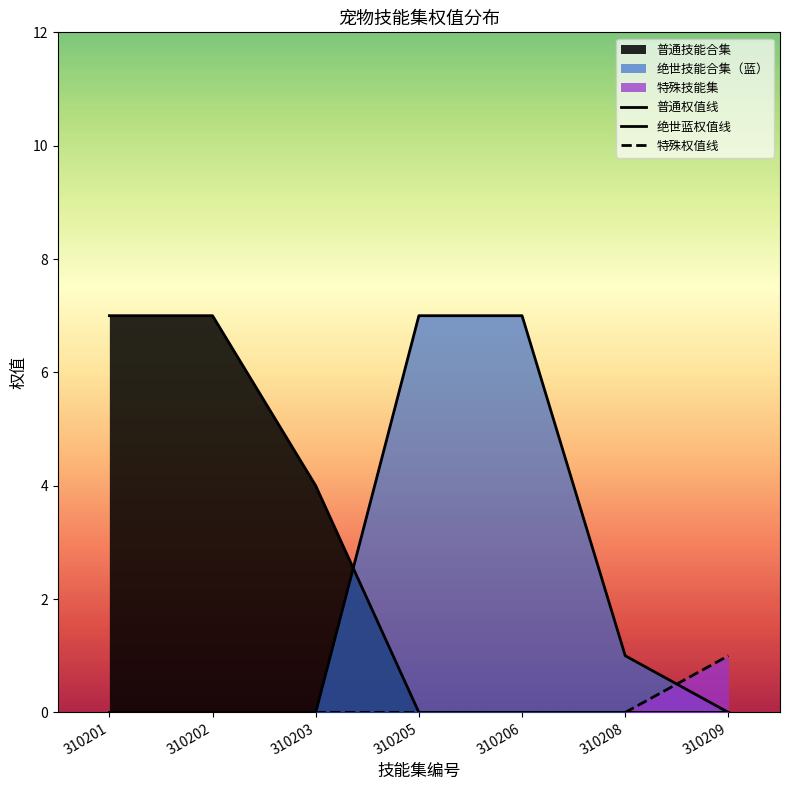

Which category has the lowest value in the 特殊权值线 series?

310201